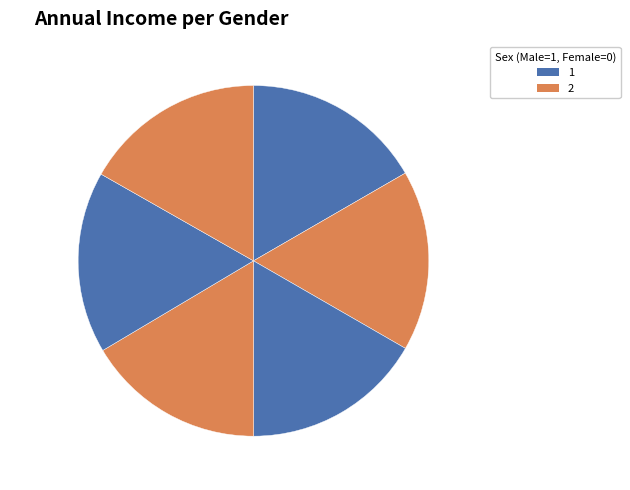

Combined, do Sunoco Gas Station and G R Gas Station account for over 50%?

No